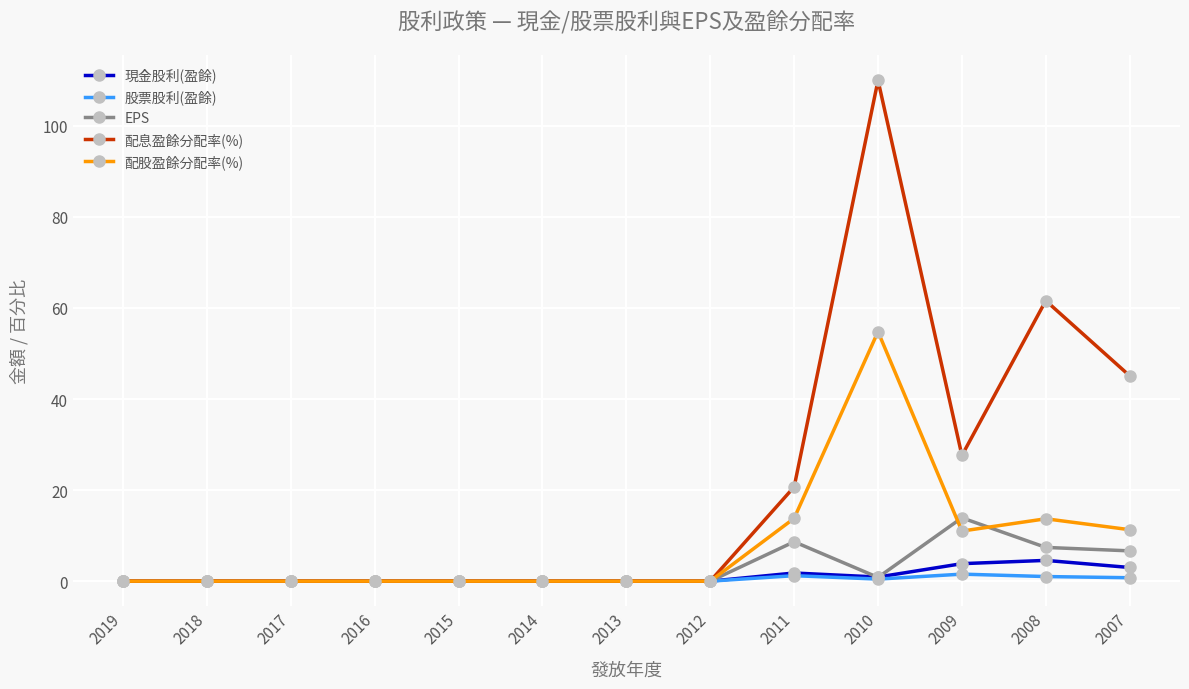

How many series are shown in this chart?

5